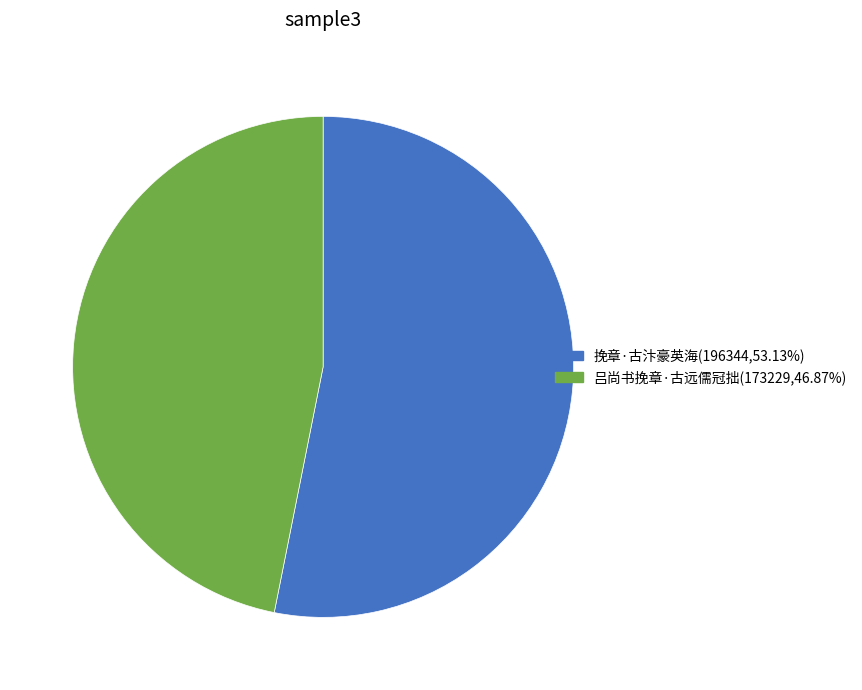

What is the smallest slice in the pie chart?

吕尚书挽章·古远儒冠拙